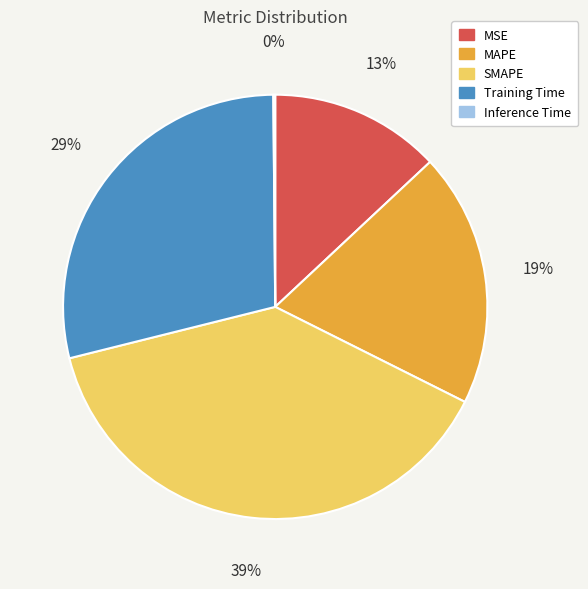

To the nearest percent, what is the difference between the largest and smallest slice percentages?

39%